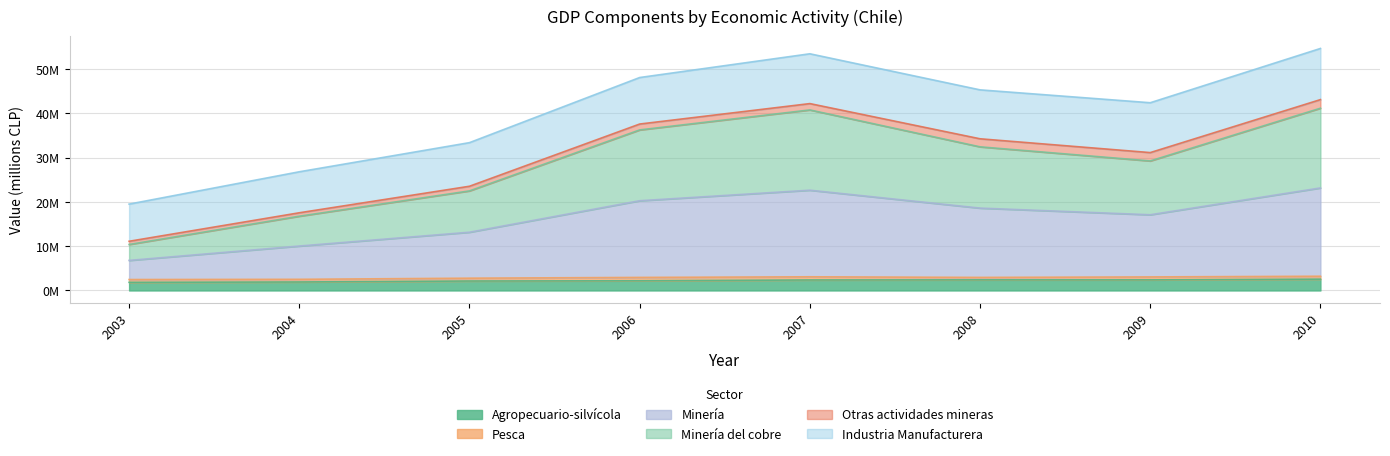

What is the smallest value displayed?

1842431